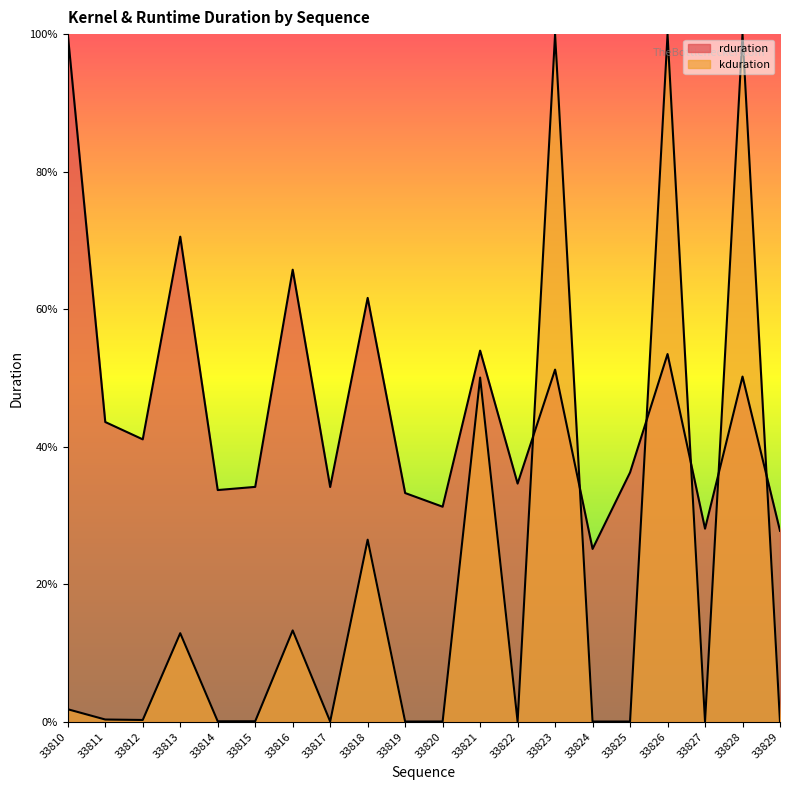

Does the chart display data point markers on the line(s)?

No